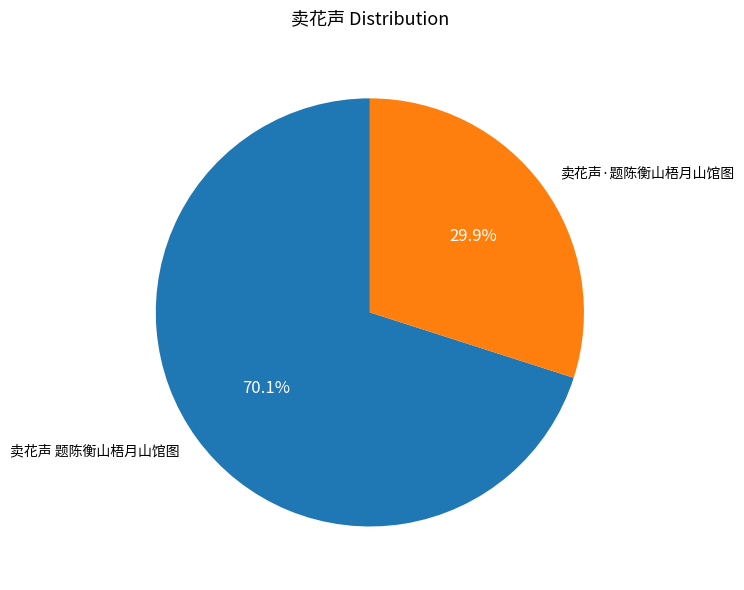

How many segments does this pie chart have?

2